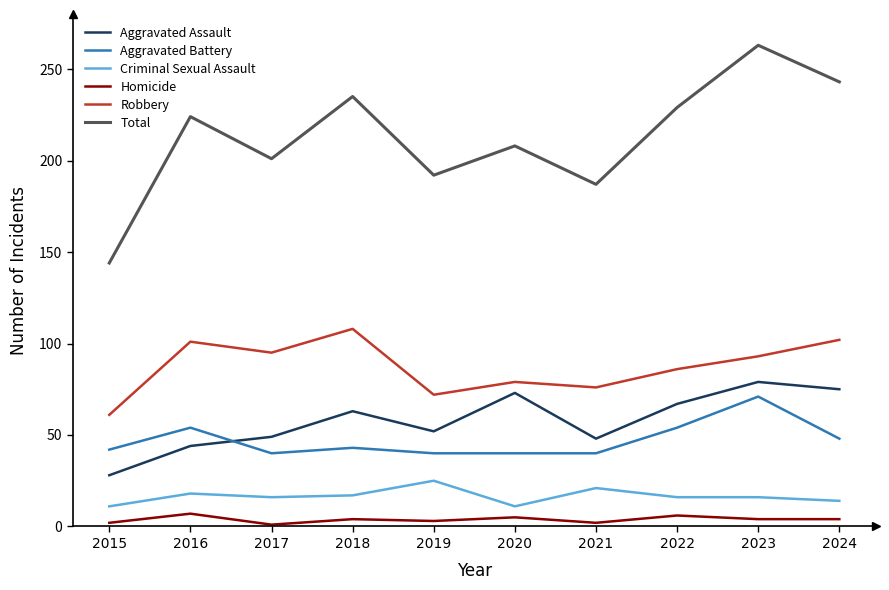

Which series has the largest total across all categories?

Total